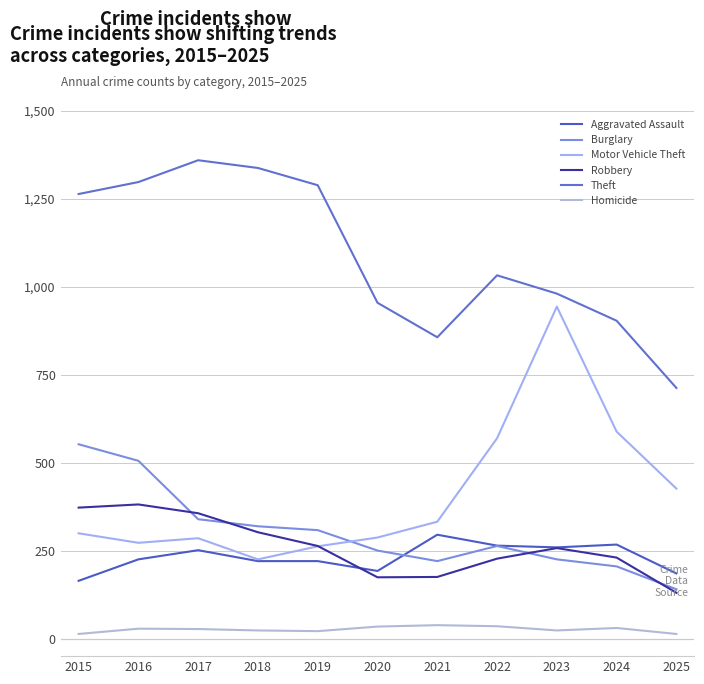

Does the chart have visible grid lines?

Yes